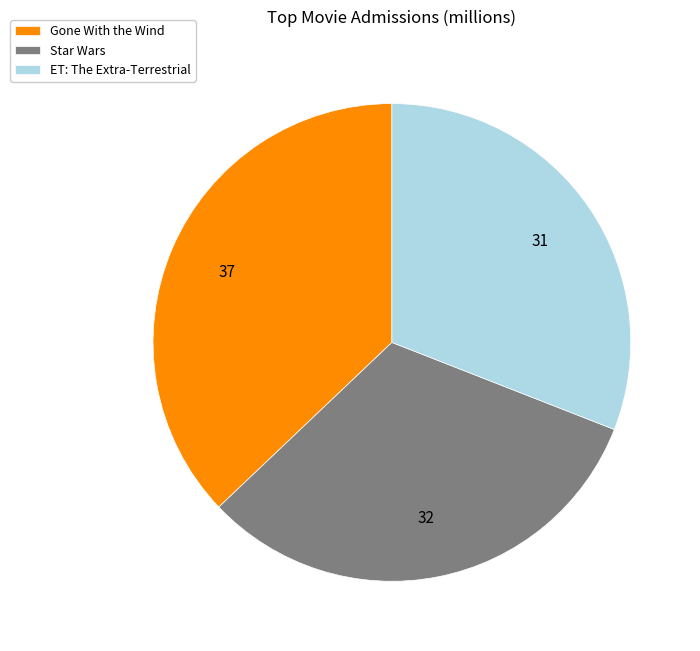

Combined, do Star Wars and Gone With the Wind account for over 50%?

Yes